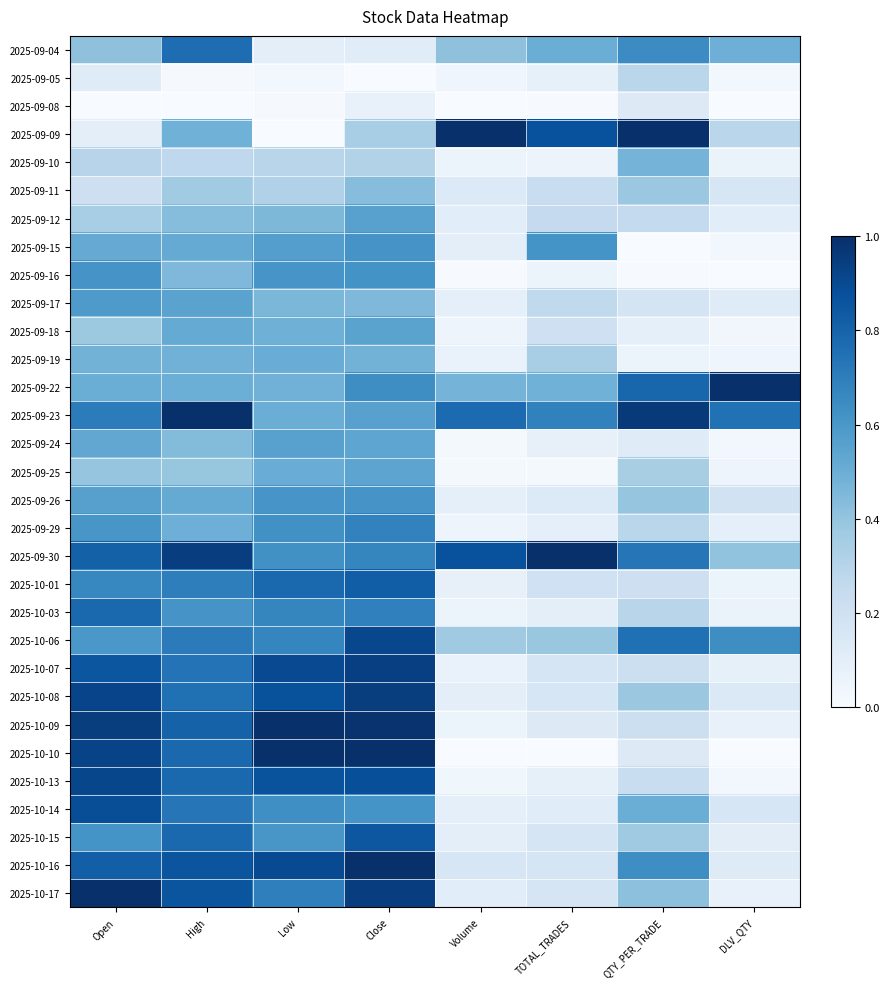

Which series changed the most between Volume and TOTAL_TRADES?

2025-09-15